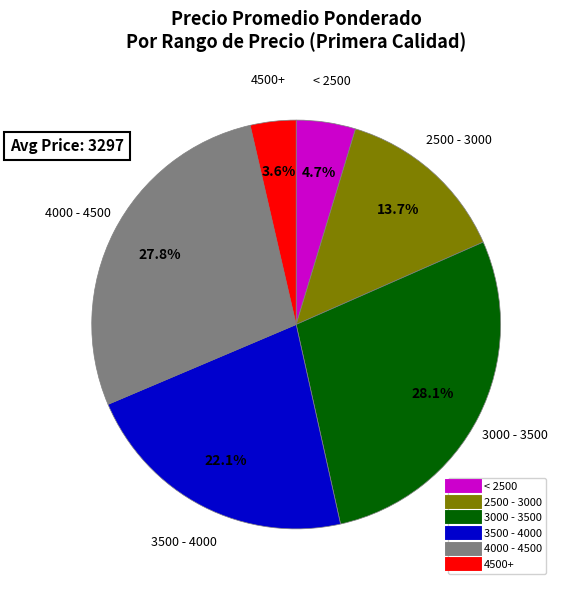

How many segments does this pie chart have?

6